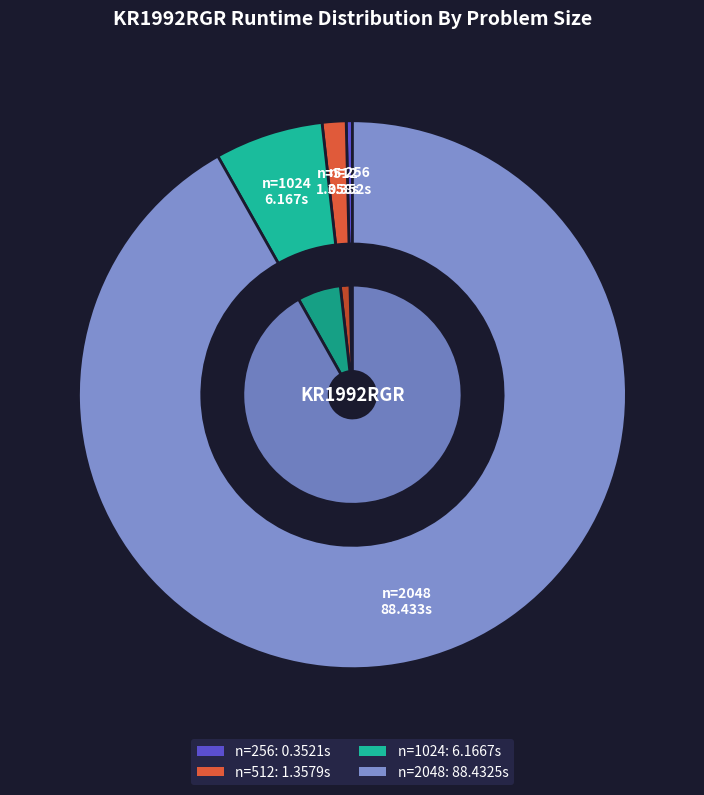

Count the number of slices in the pie.

4